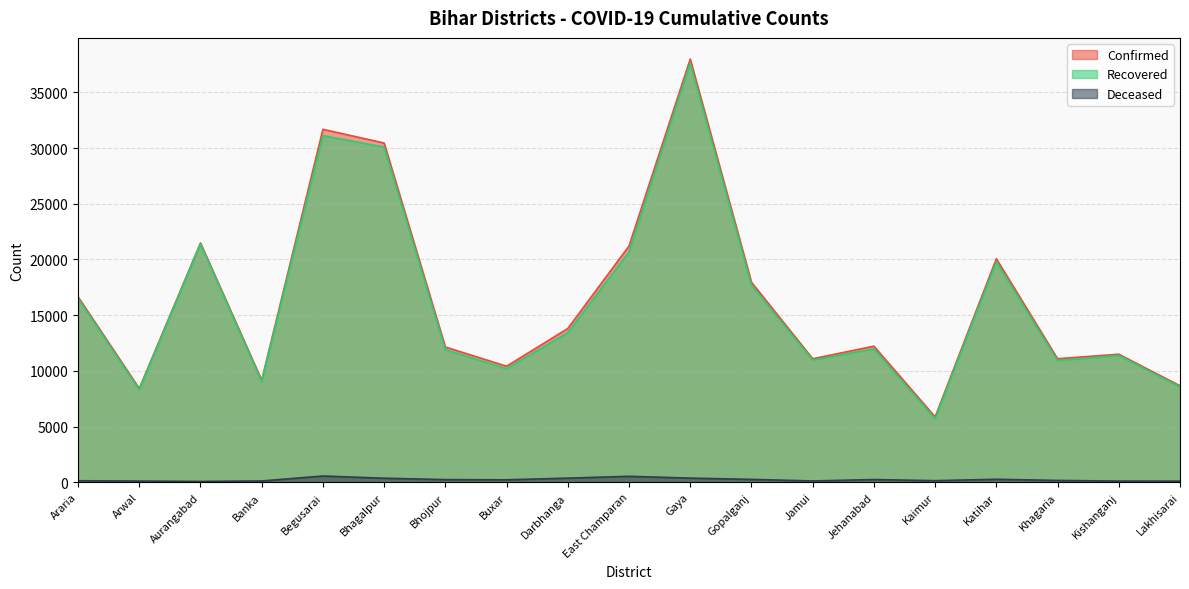

The Recovered series shows 20472 at Kishanganj. True or false?

False